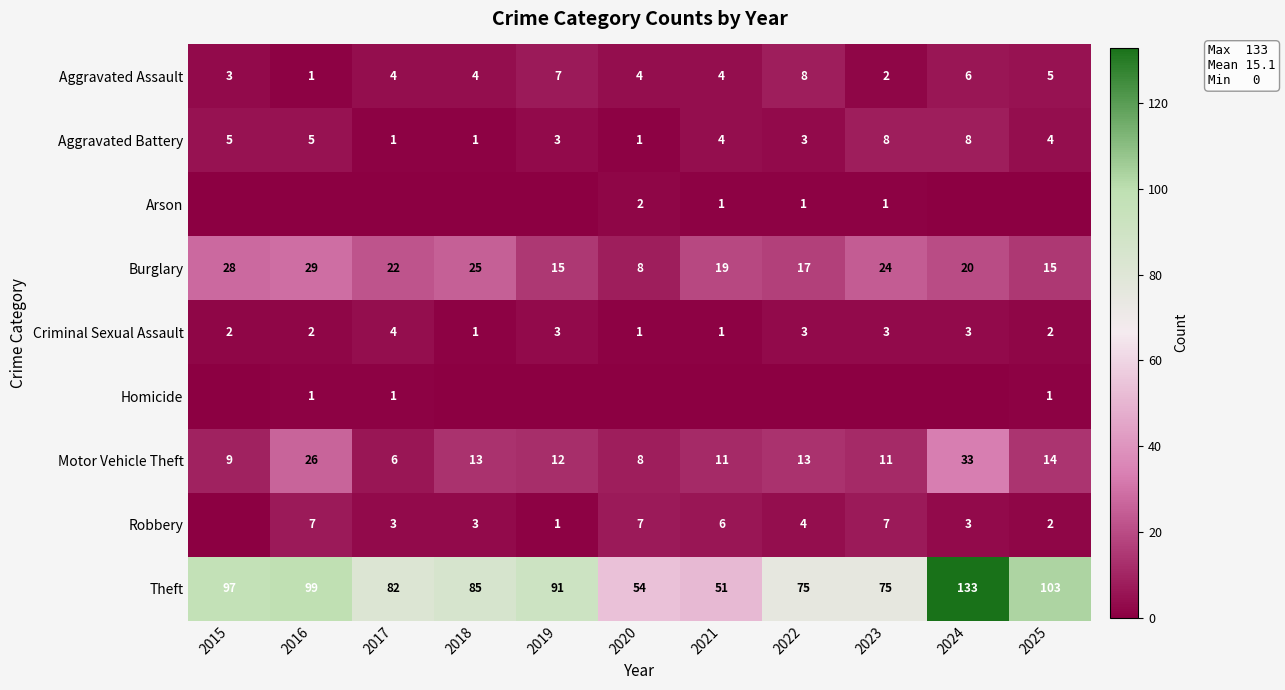

Is it true that Aggravated Battery equals 8 at 2023?

True